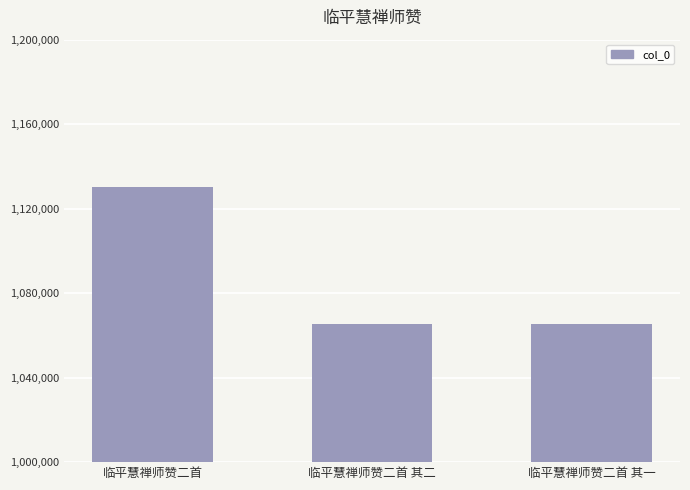

What is the label of the 3rd bar from the left?

临平慧禅师赞二首 其一